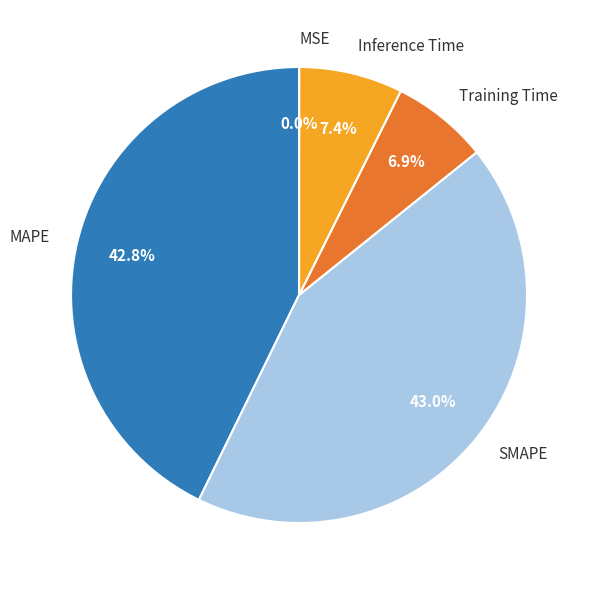

Does any single category account for the majority?

No